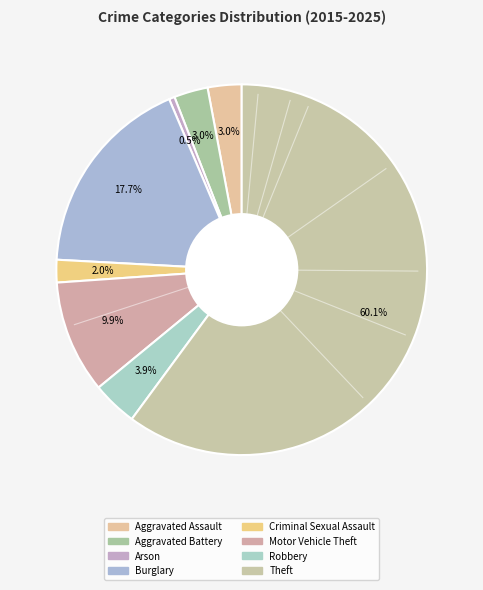

Which slice is the largest?

Theft